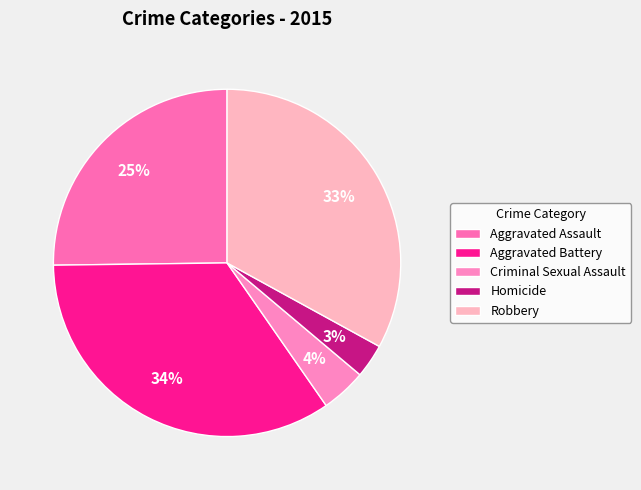

Count the number of slices in the pie.

5